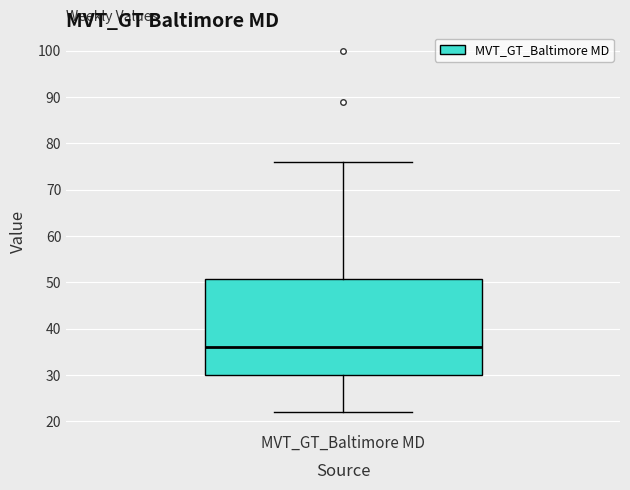

Where does the lower whisker of the box for MVT_GT_Baltimore MD end on the y-axis? The values are not printed on the chart, so give them approximately, as read against the axis.

22